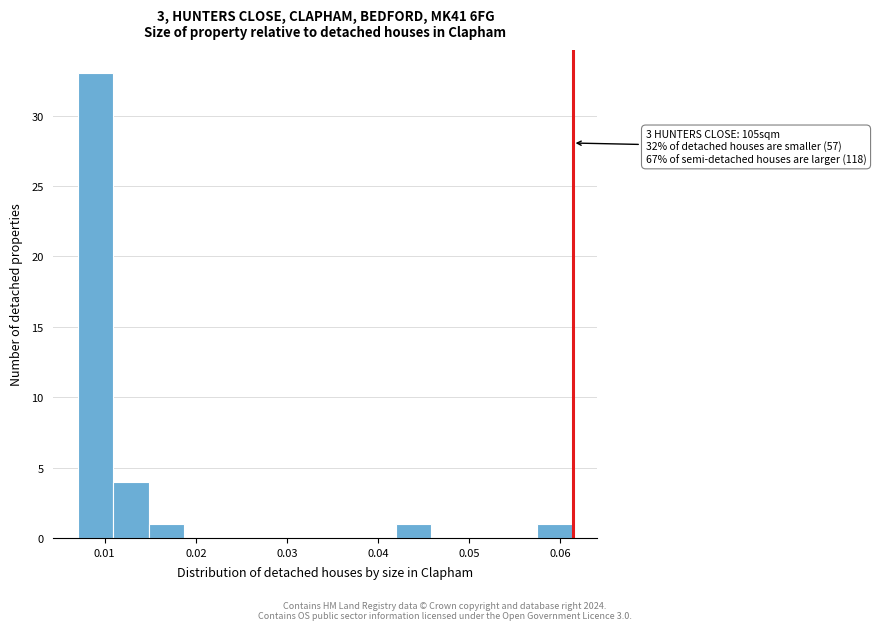

Read against the x-axis, roughly where is the centre of the tallest bar?

0.009